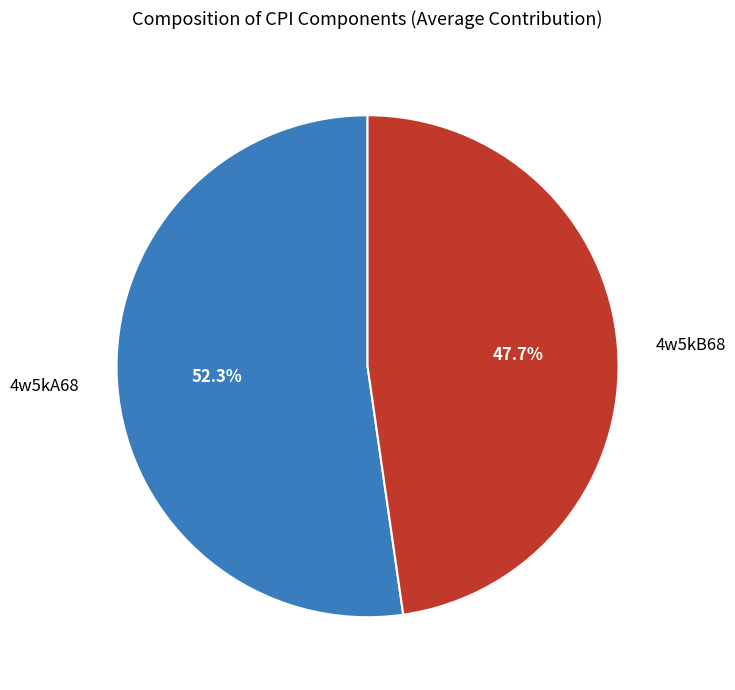

Rank the categories by value from lowest to highest.

4w5kB68, 4w5kA68